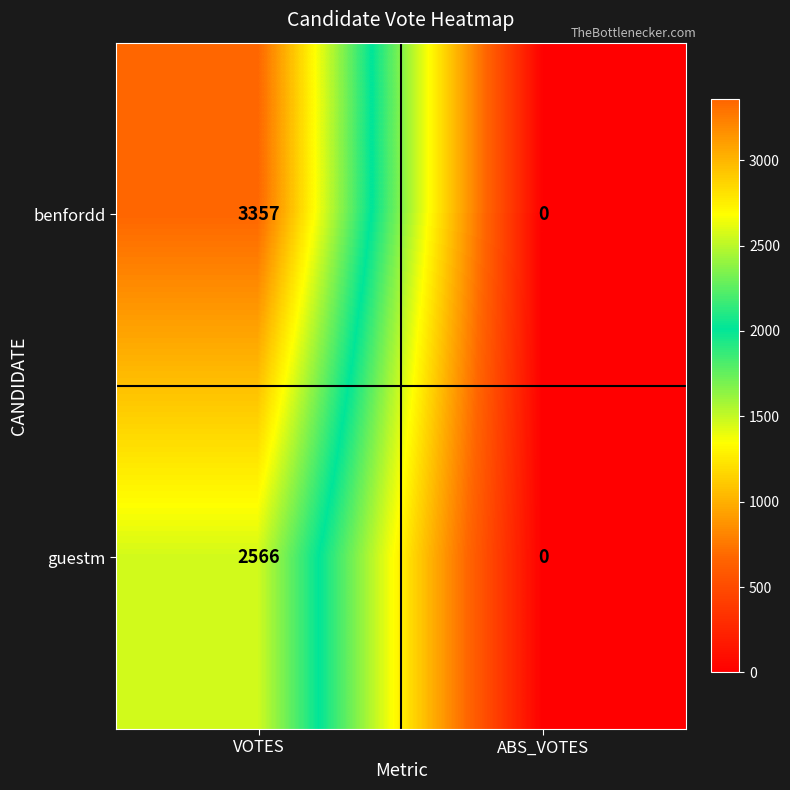

What is the difference between the benfordd values at VOTES and ABS_VOTES?

3357